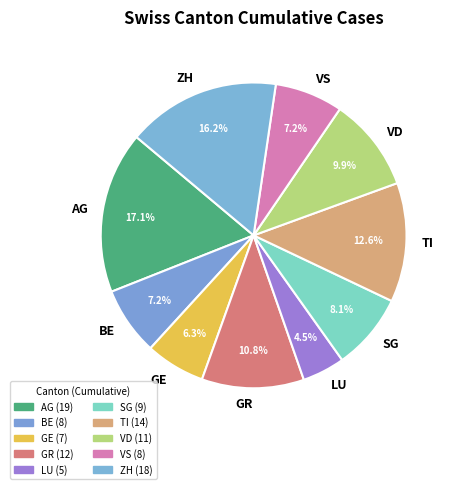

What is the ratio of the value at GE to the value at ZH?

0.4